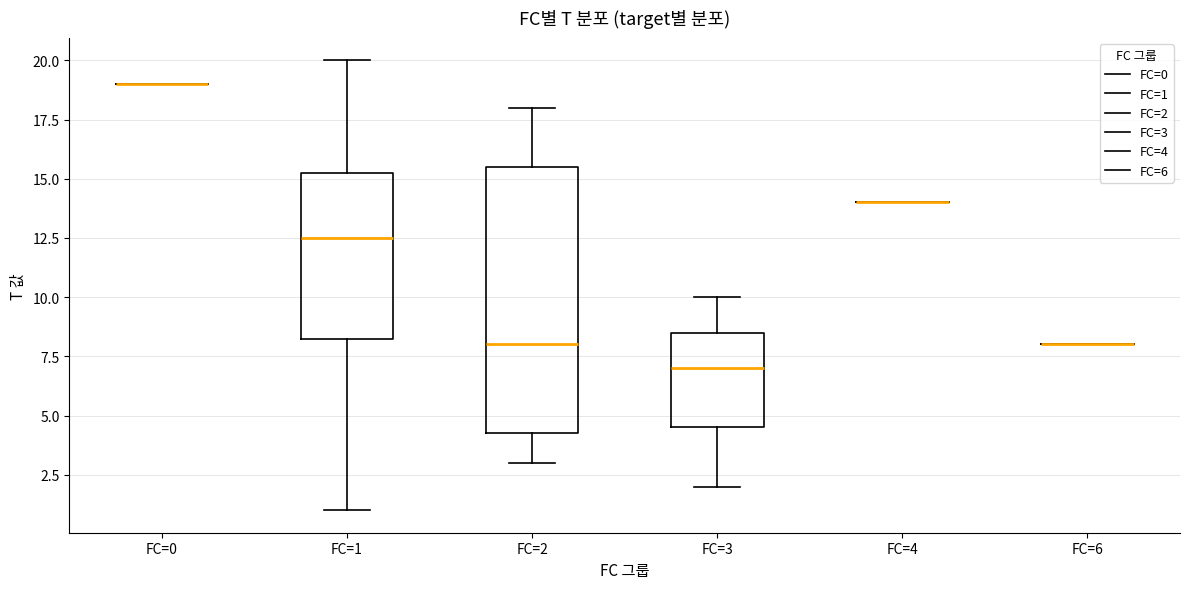

Reading left to right, read every box against the y-axis: the position of its median line, the range the box covers, and the ends of its whiskers. The values are not printed on the chart, so give them approximately, as read against the axis.

FC=0: box collapsed to a line at 19.0, whiskers 19.0 to 19.0
FC=1: median 12.5, box 8.5 to 15.5, whiskers 1.0 to 20.0
FC=2: median 8.0, box 4.5 to 15.5, whiskers 3.0 to 18.0
FC=3: median 7.0, box 4.5 to 8.5, whiskers 2.0 to 10.0
FC=4: box collapsed to a line at 14.0, whiskers 14.0 to 14.0
FC=6: box collapsed to a line at 8.0, whiskers 8.0 to 8.0